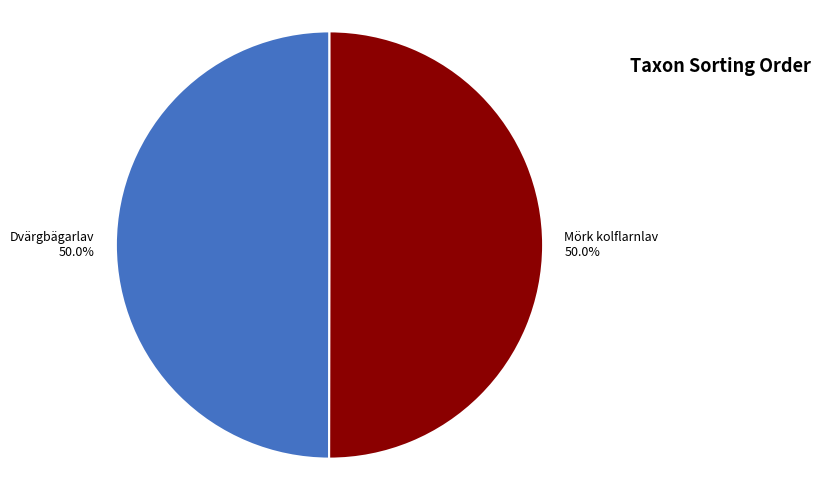

How many slices are in this pie chart?

2